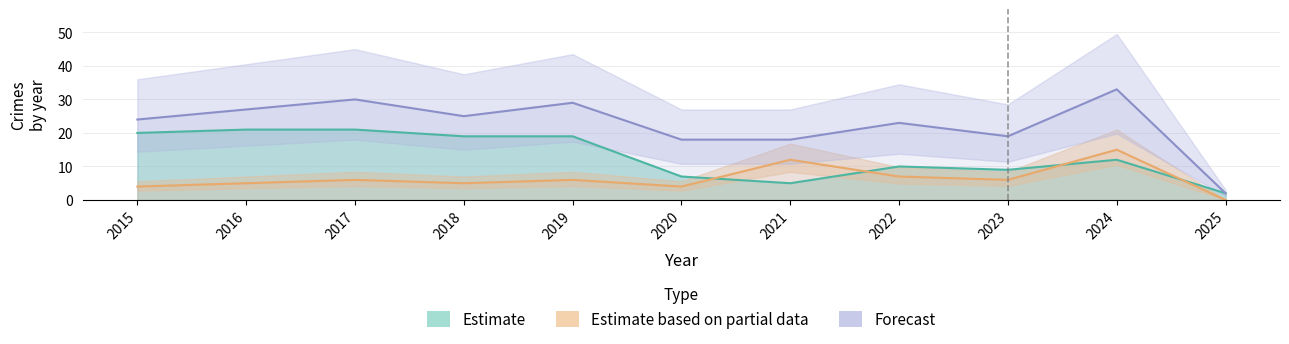

List the labels in order of Theft value, smallest first.

2025, 2021, 2020, 2023, 2022, 2024, 2018, 2019, 2015, 2016, 2017